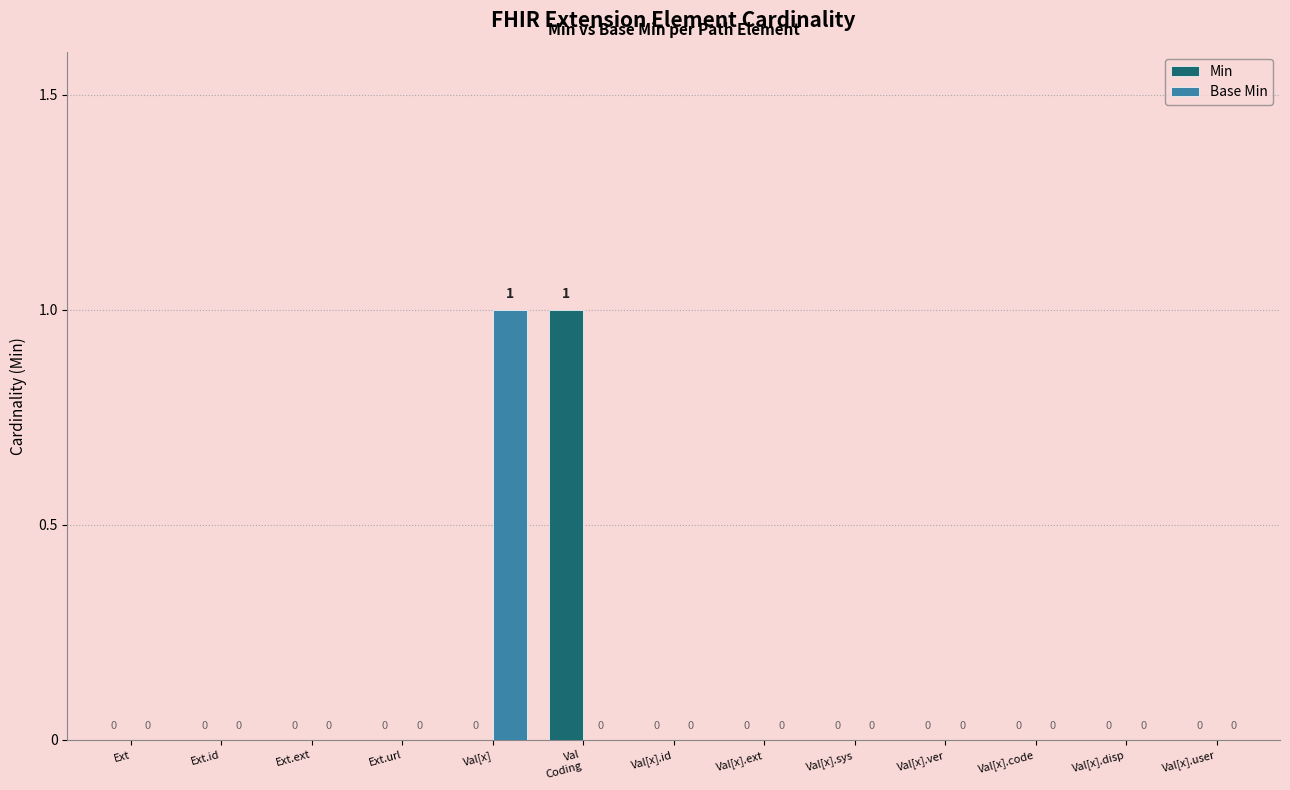

How many Min values are between 0 and 1?

13